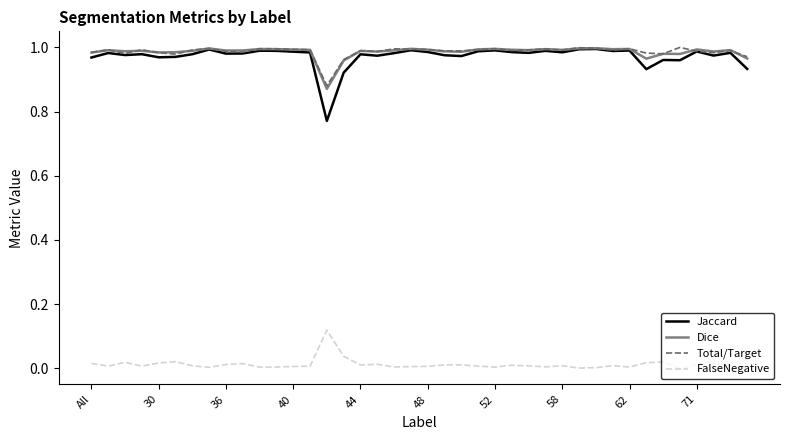

True or false: Jaccard and FalseNegative intersect in this chart.

False